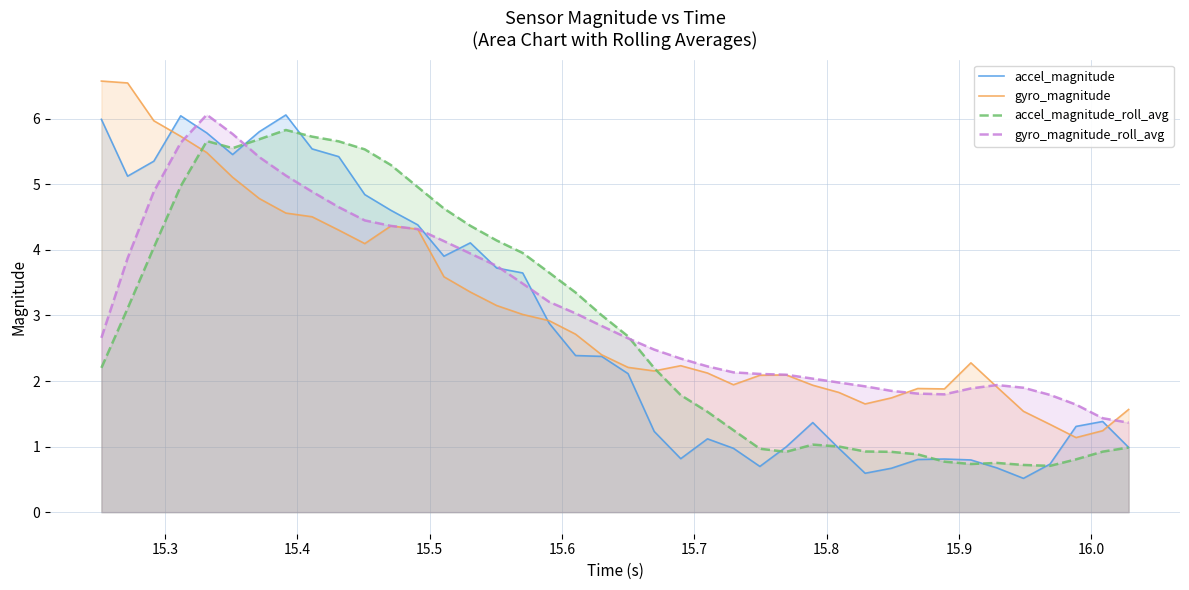

Which series has the largest range (max minus min)?

accel_magnitude